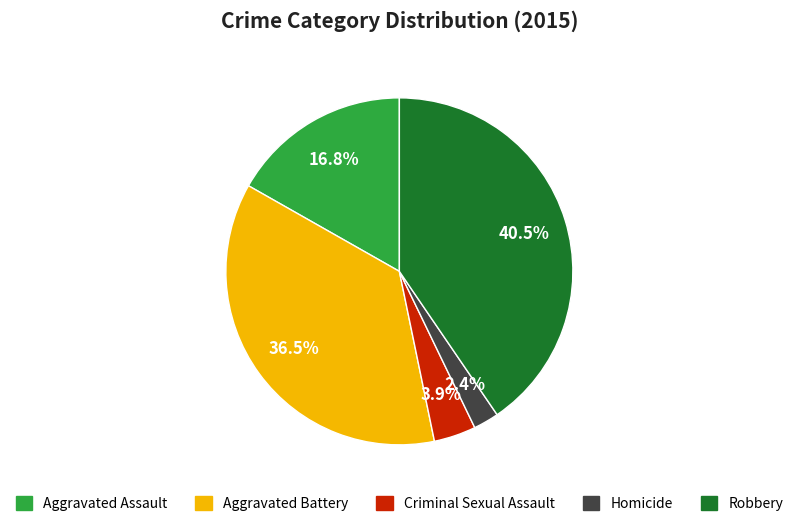

How many slices are in this pie chart?

5